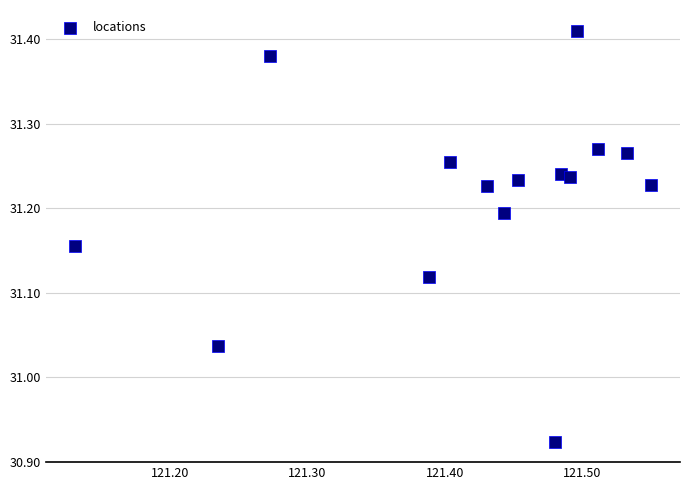

What is the range of X values (max minus min)?

0.4